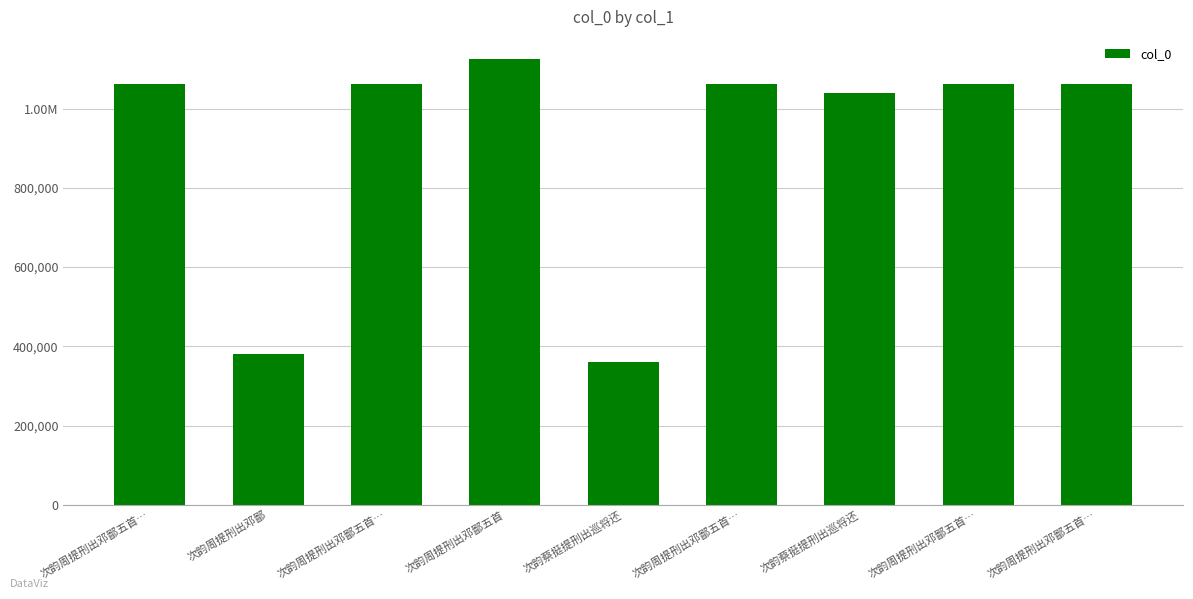

What is the change in value from 次韵蔡挺提刑出巡将还 to 次韵周提刑出邓鄙五首…?

+21346